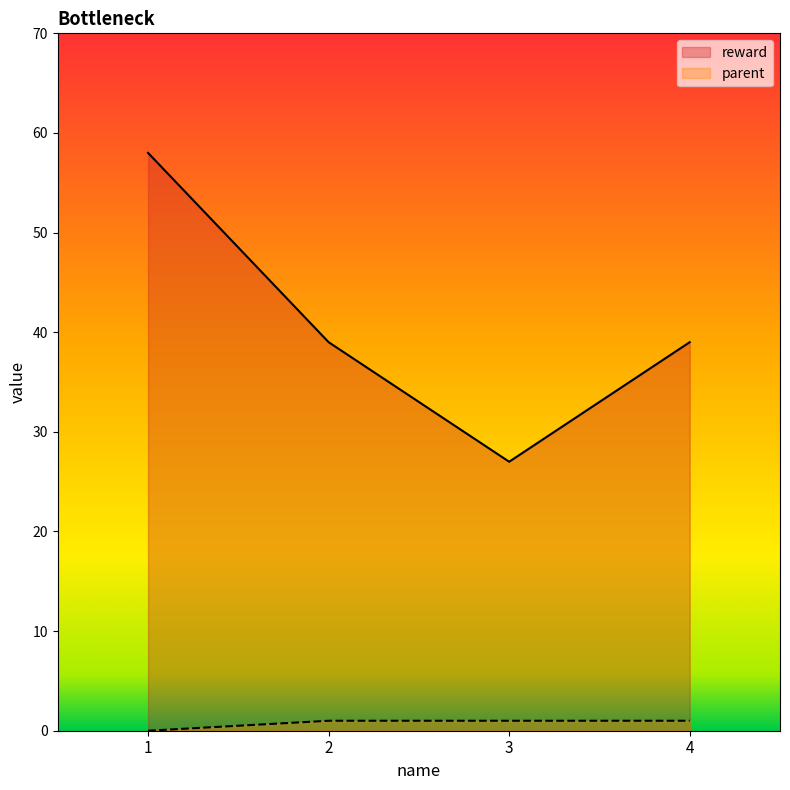

What is the maximum value for reward?

58